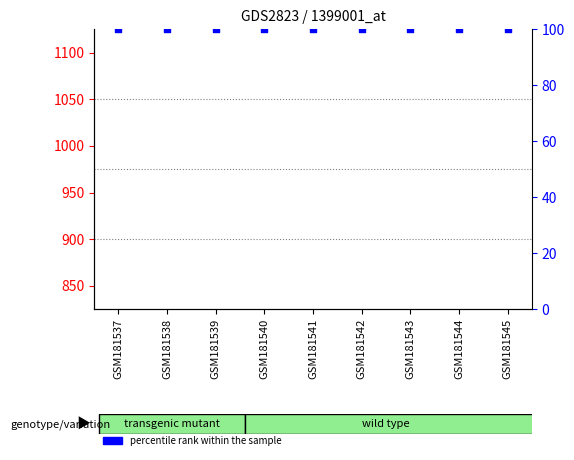

Which series contains the lowest Y value?

count